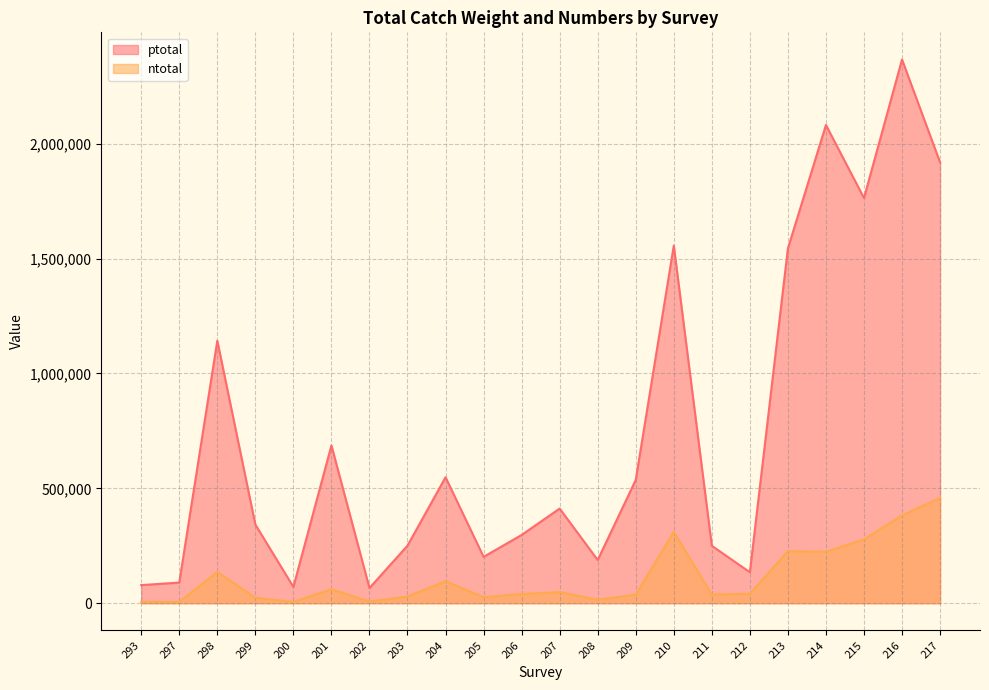

What is the total value across all series at 210?

1867202.3